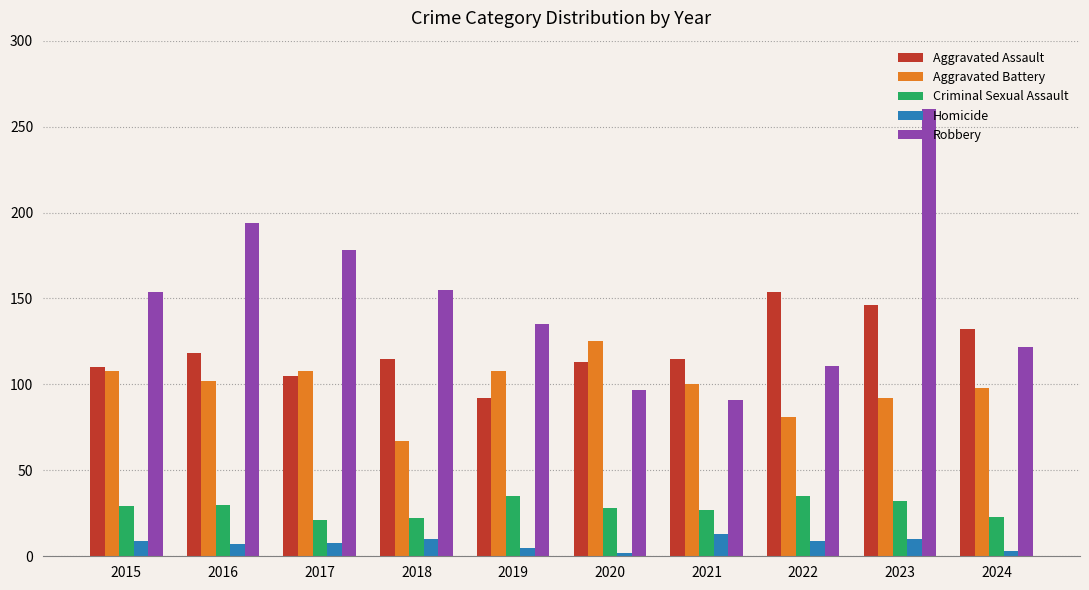

Are the bars horizontal?

No